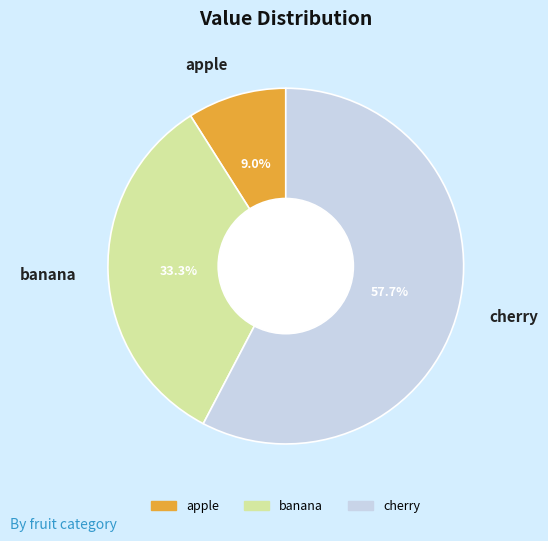

To the nearest percent, what portion does apple represent?

9%